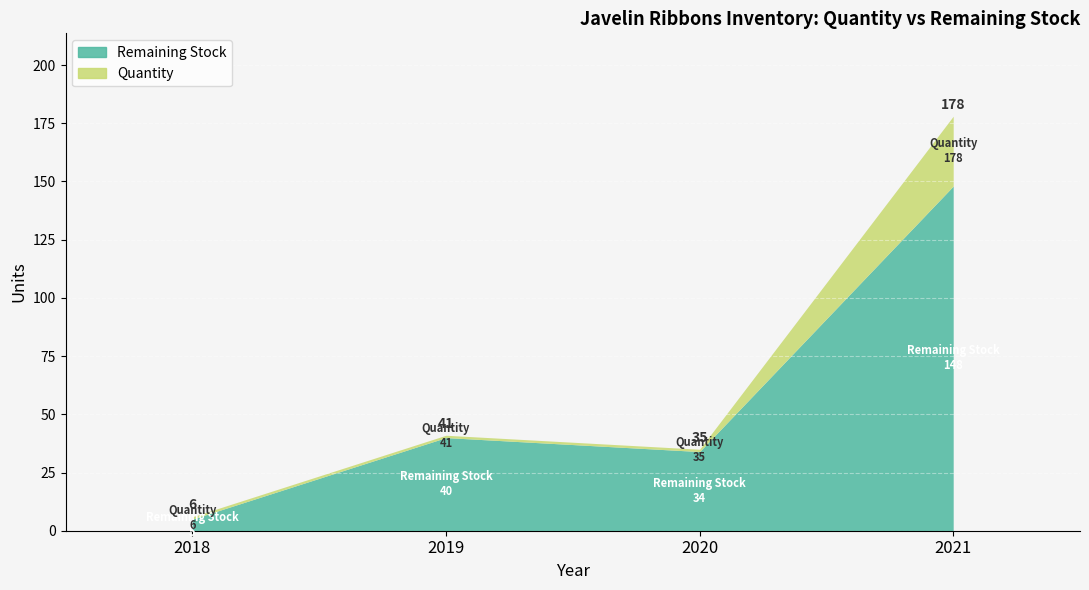

True or false: Remaining Stock and Quantity cross at least once.

False